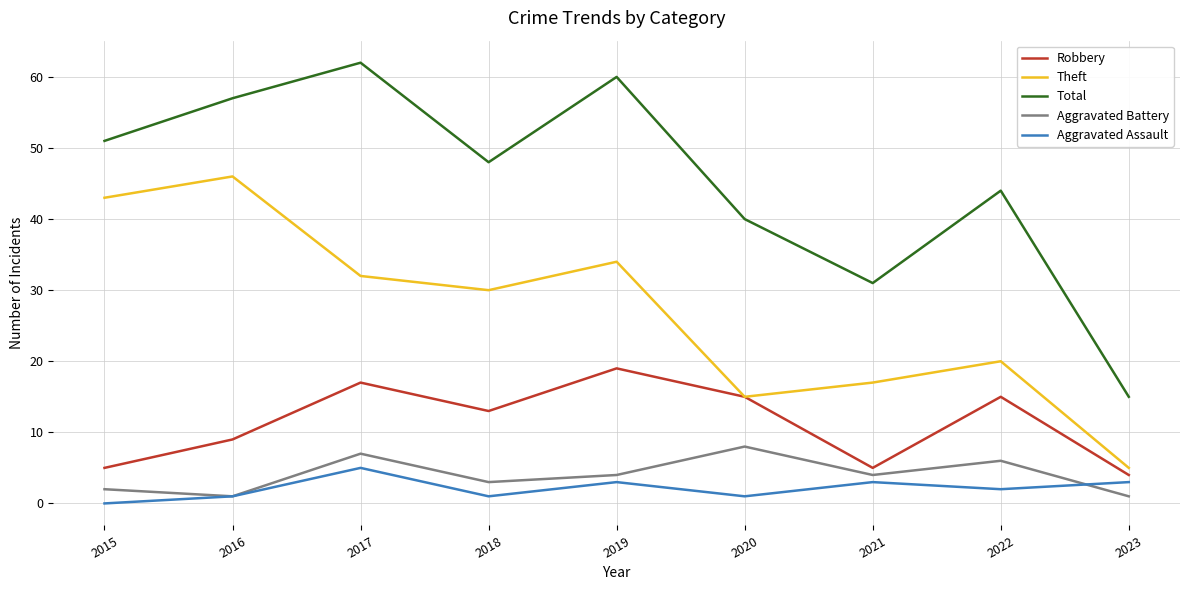

What value does the Aggravated Battery series have at 2019?

4